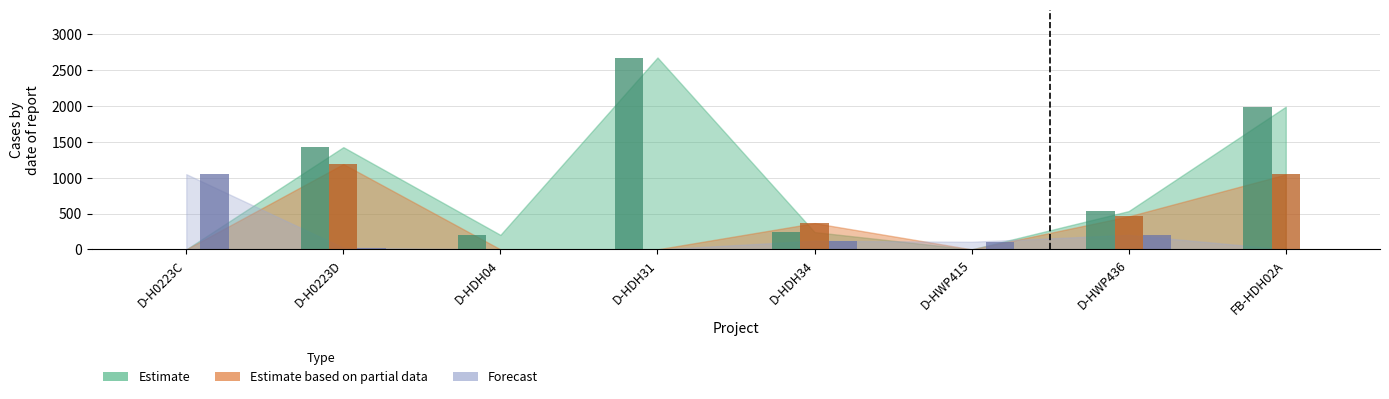

What are all the series names shown in the legend?

Estimate, Estimate based on partial data, Forecast